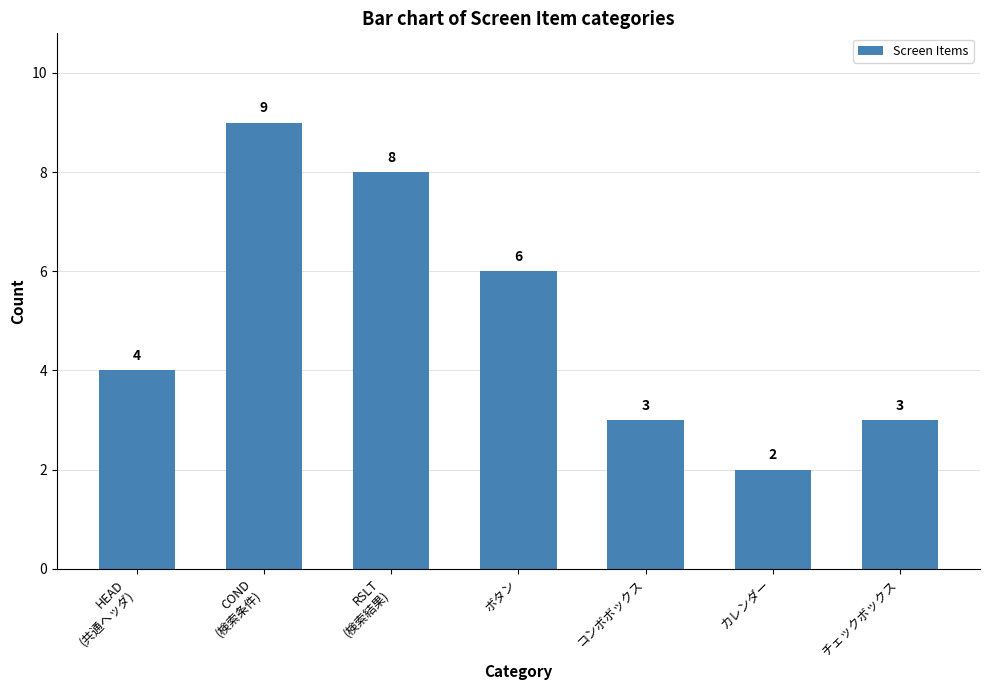

The chart shows a value of 3 at ボタン. True or false?

False